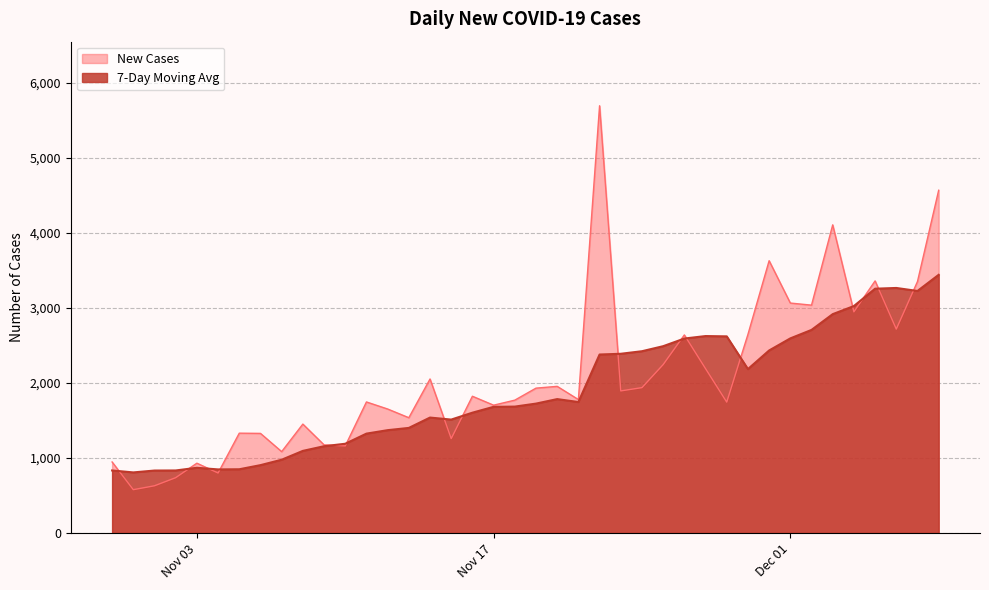

Rank the series at Dec 2 2020 from lowest to highest value.

7-Day Moving Avg, New Cases